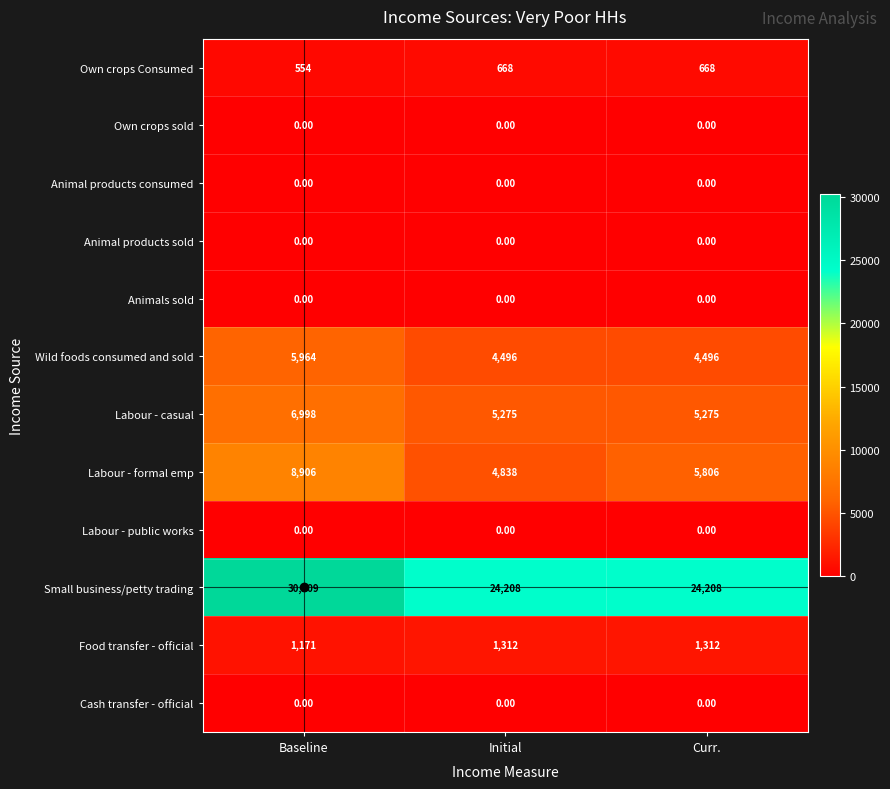

List the labels in order of Labour - formal emp value, smallest first.

Initial, Curr., Baseline